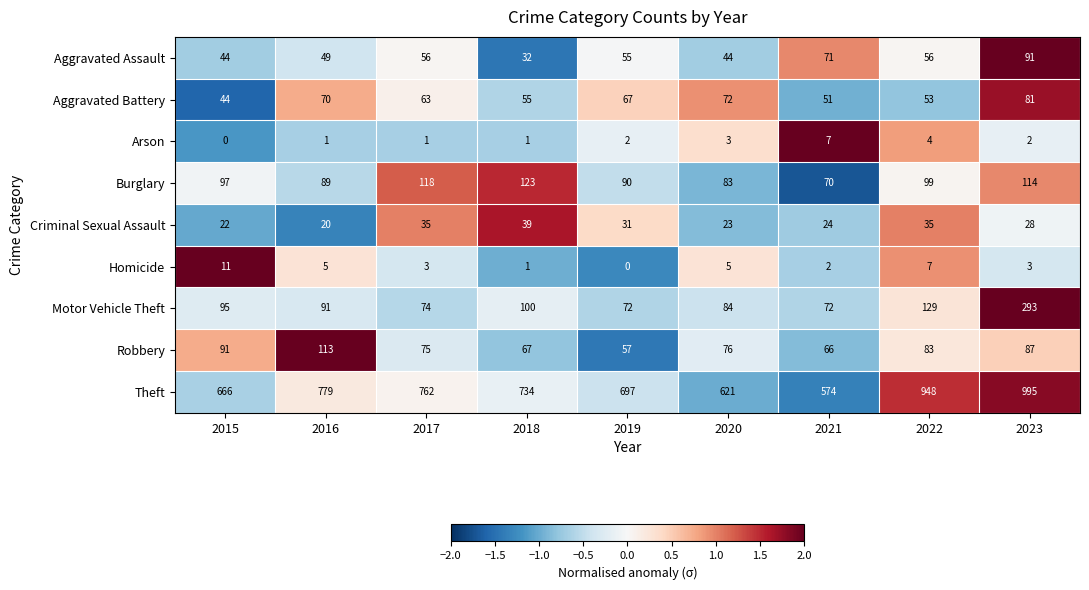

What is the sum of all Aggravated Assault values?

498